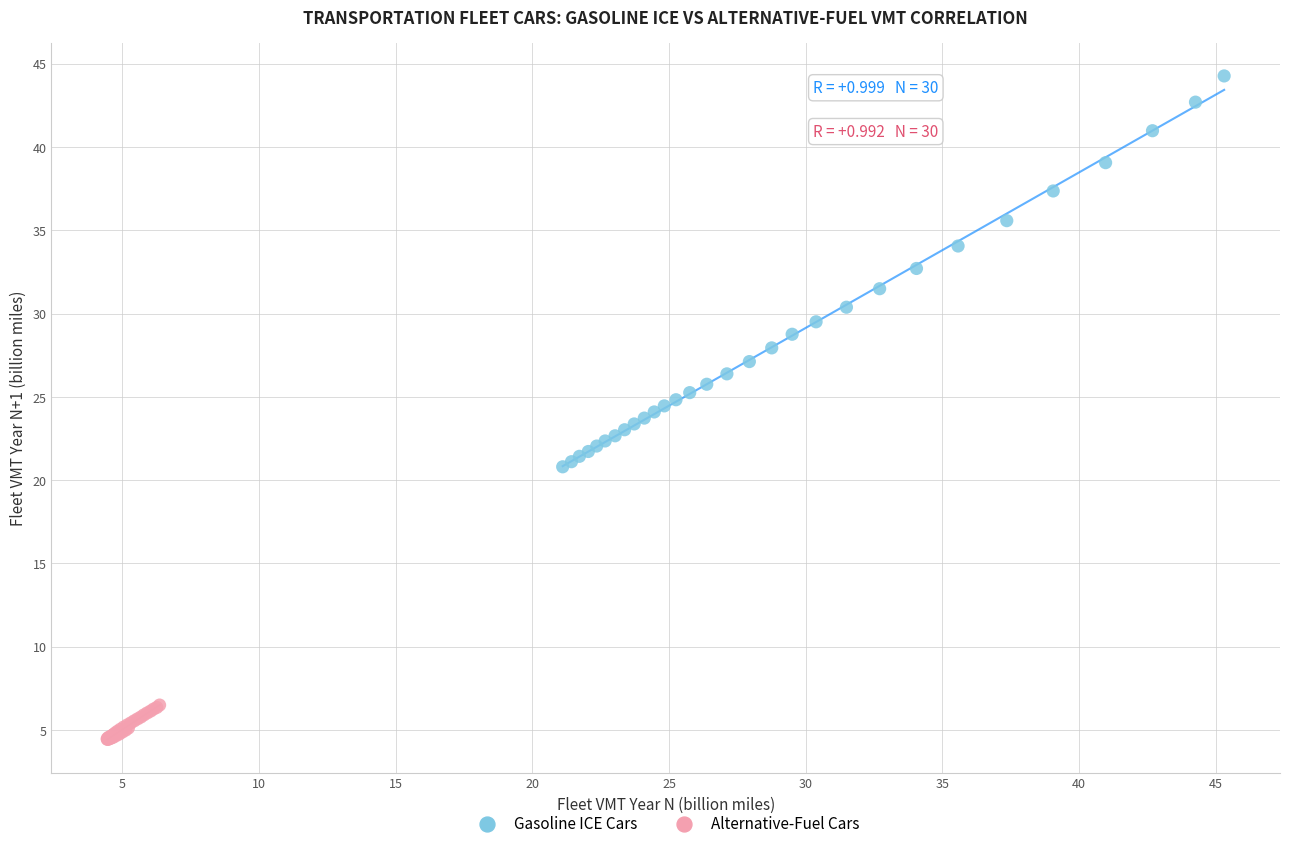

Which series contains the lowest Y value?

Alternative-Fuel Cars